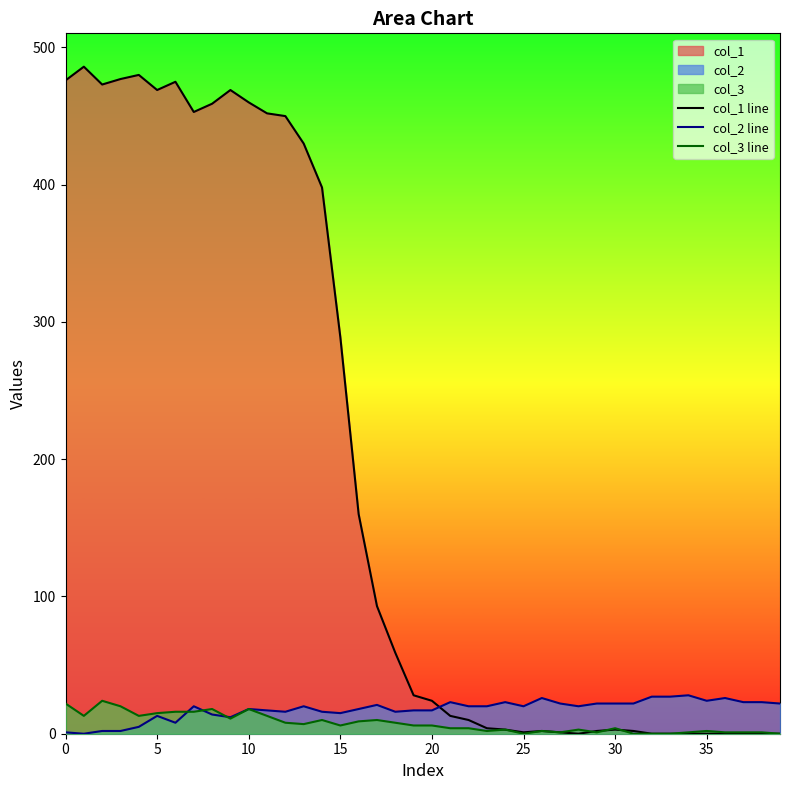

Read the col_2 line value at 30.

22